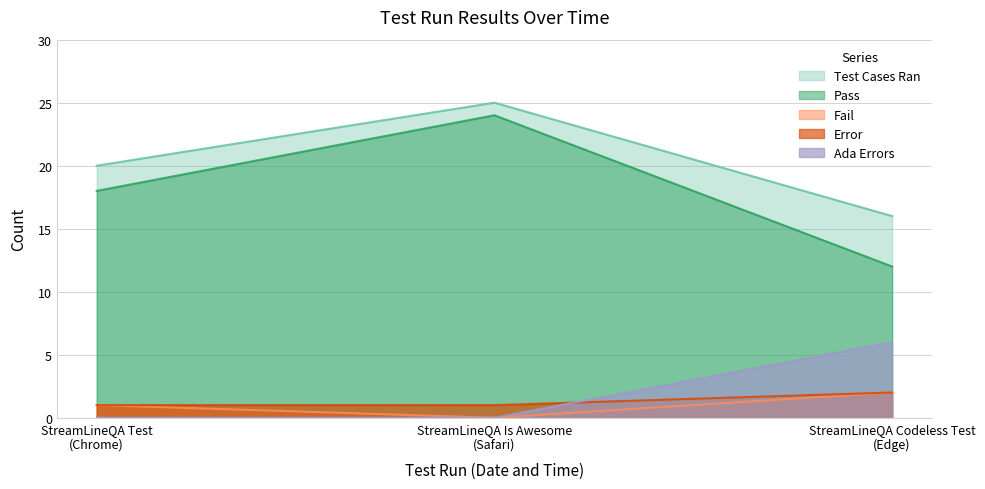

Which series has the largest total across all categories?

Test Cases Ran